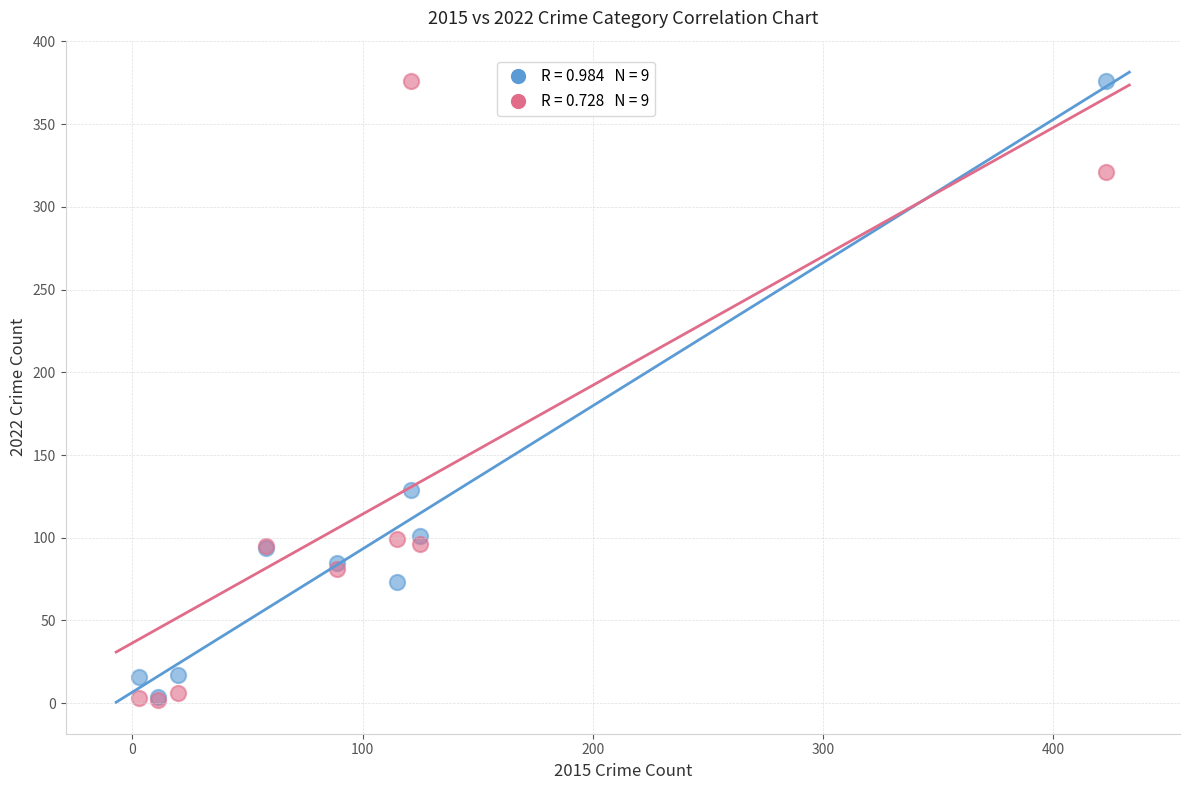

Across all series, what Y value is closest to 189?

129